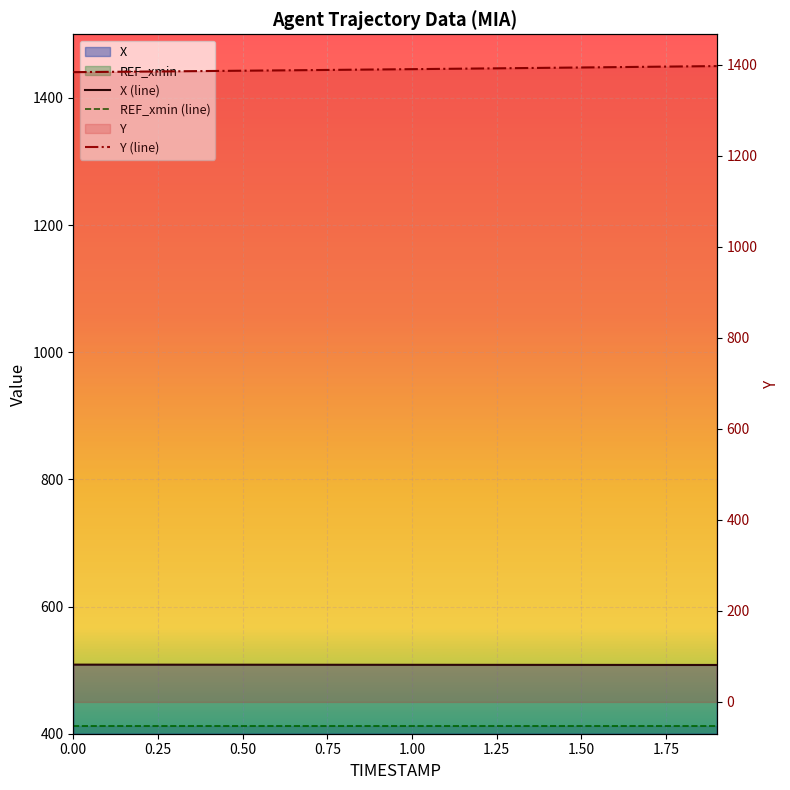

True or false: REF_xmin (line) and Y (line) cross at least once.

False